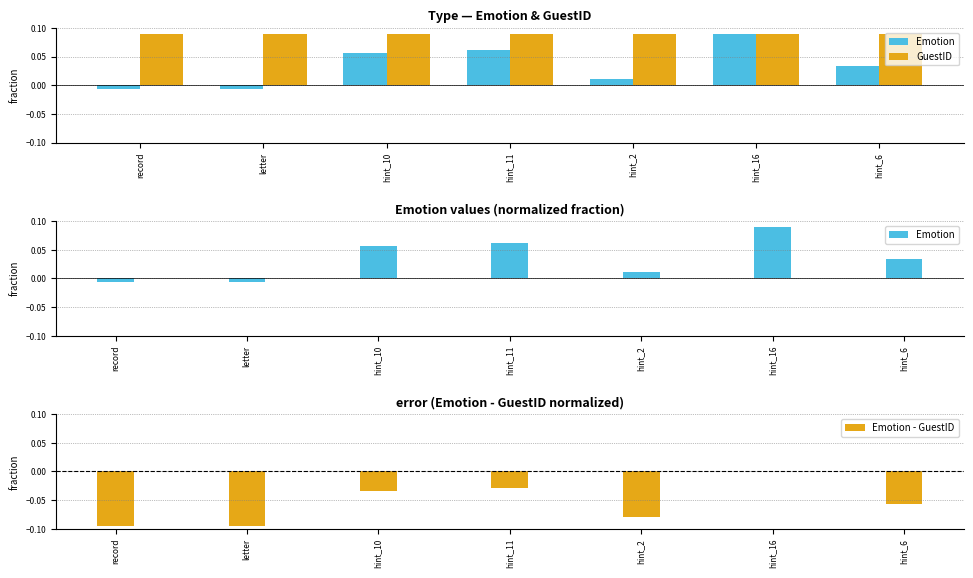

What is the value of the Emotion - GuestID bar at the 5th from the left?

-0.1